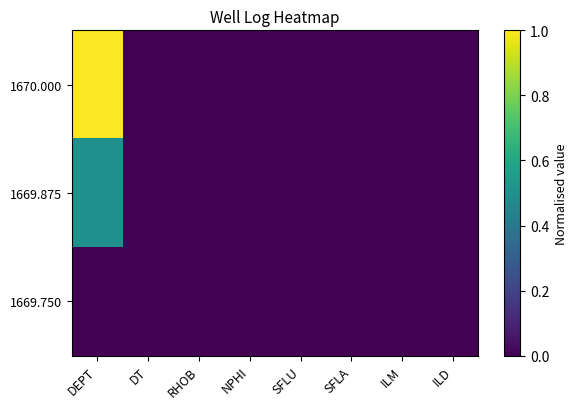

List the series in order of their overall mean, lowest first.

1669.750, 1669.875, 1670.000